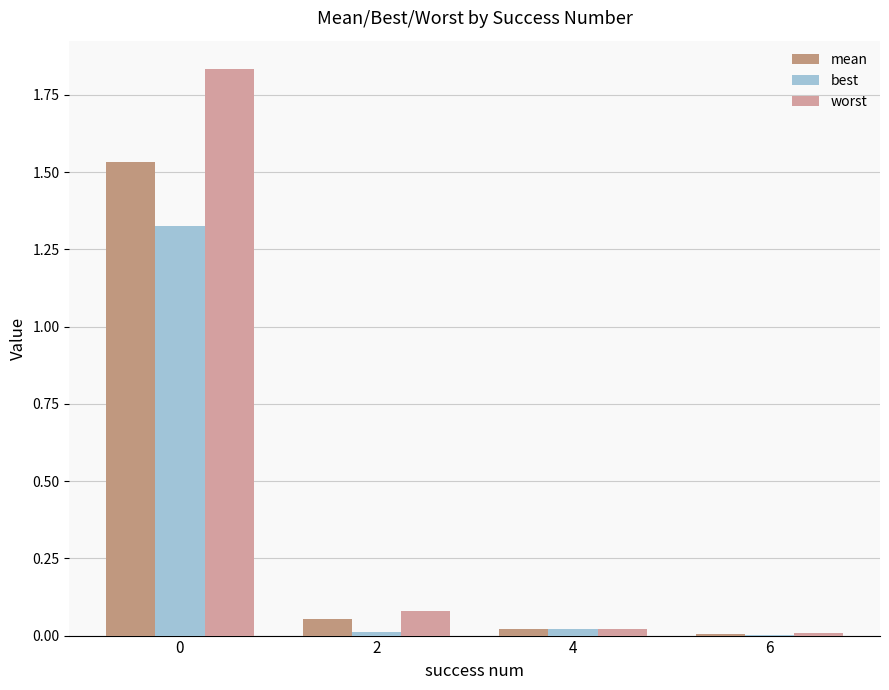

Rank the series by their average value, from lowest to highest.

best, mean, worst